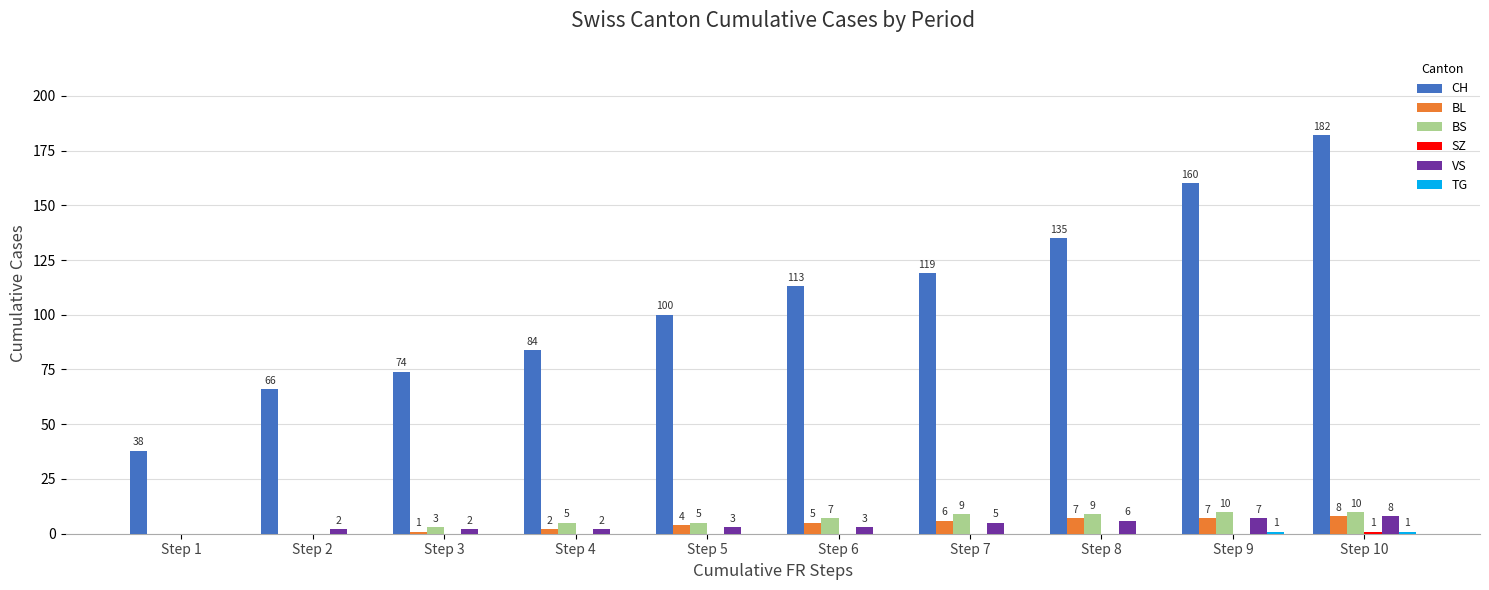

The CH series shows 110 at Step 3. True or false?

False